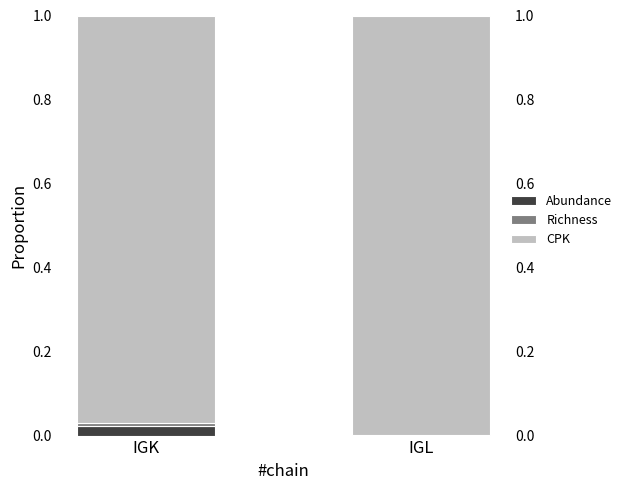

At which category is the sum across all series the highest?

IGK